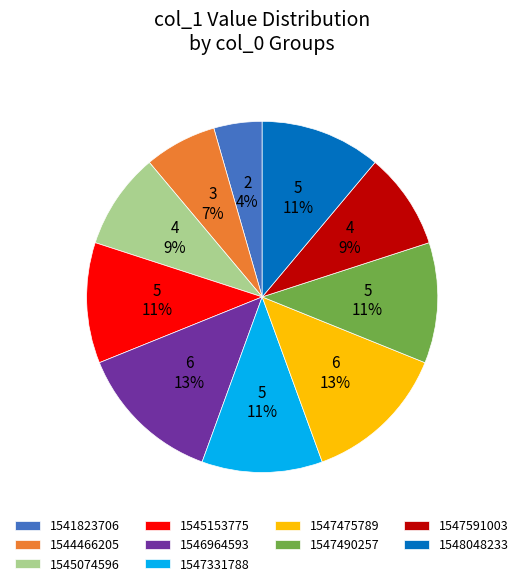

Between 1545074596 and 1545153775, which is larger?

1545153775